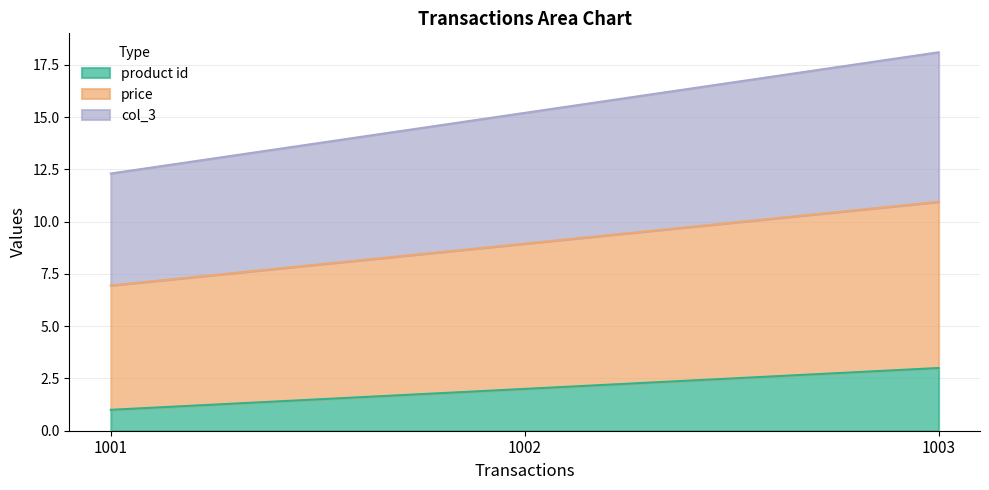

At which label does col_3 first exceed 15?

1002